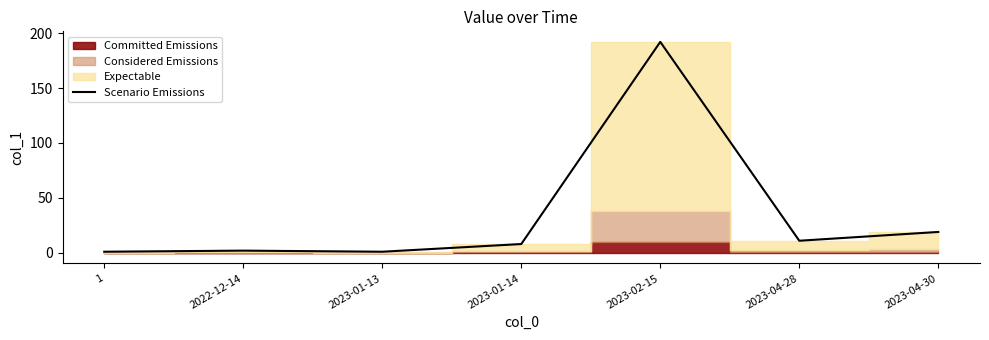

What is the smallest value displayed?

1